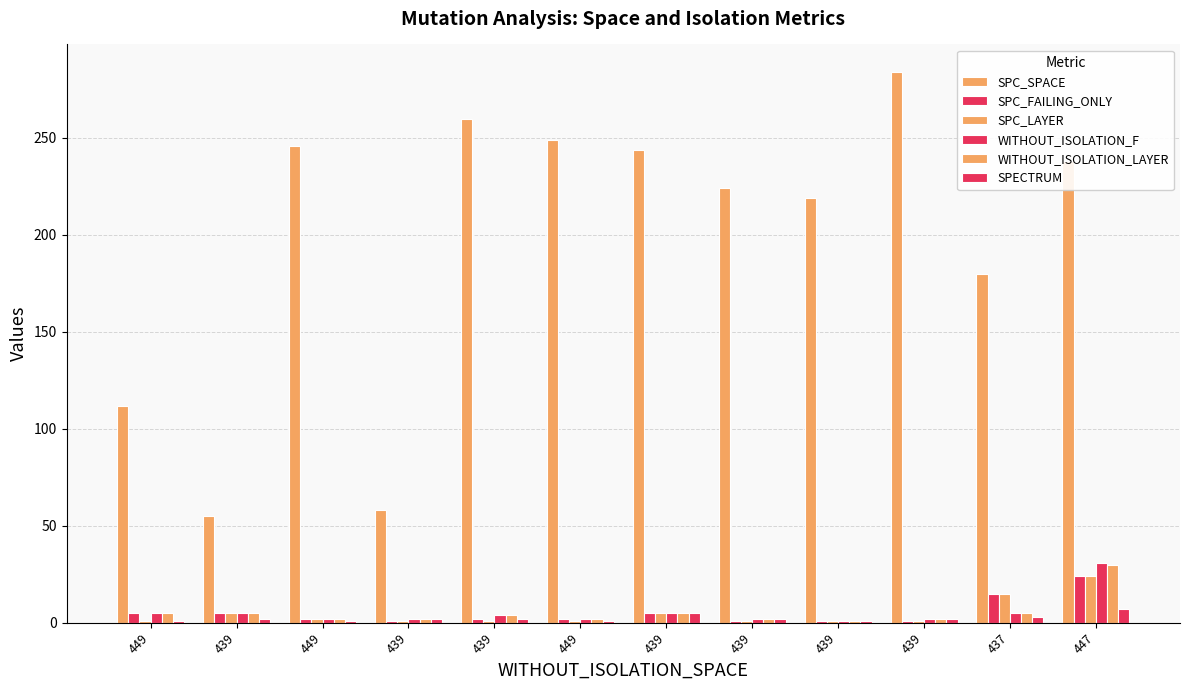

How many bars are there in each group?

6